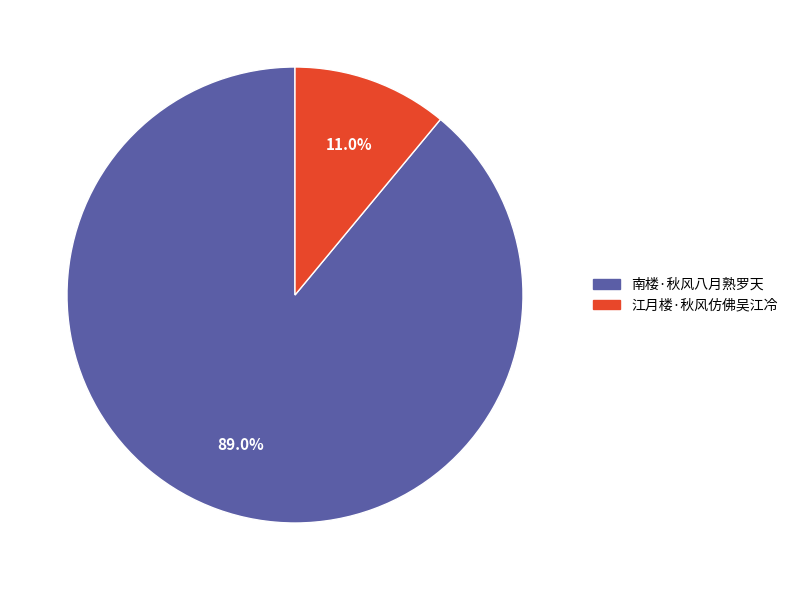

Which slice is the largest?

南楼·秋风八月熟罗天